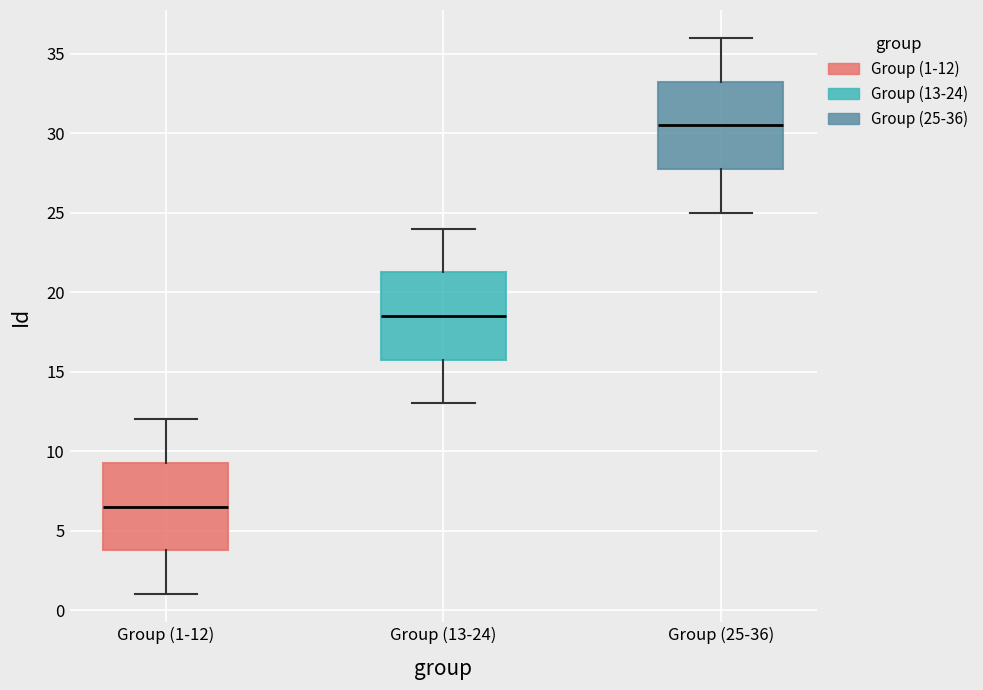

Which box has the highest median line?

Group (25-36)